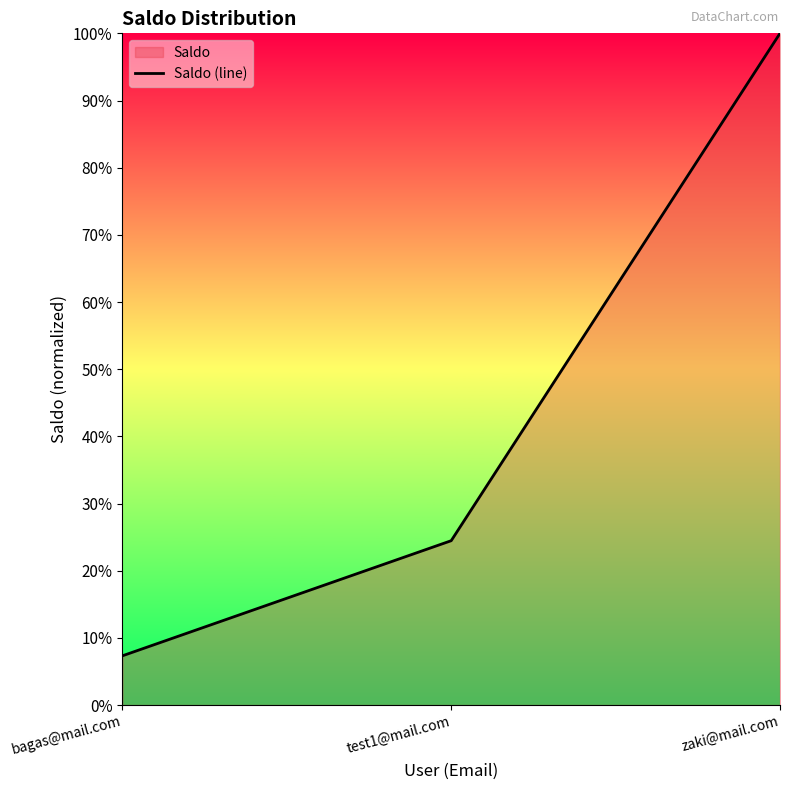

Does the chart display data point markers on the line(s)?

No